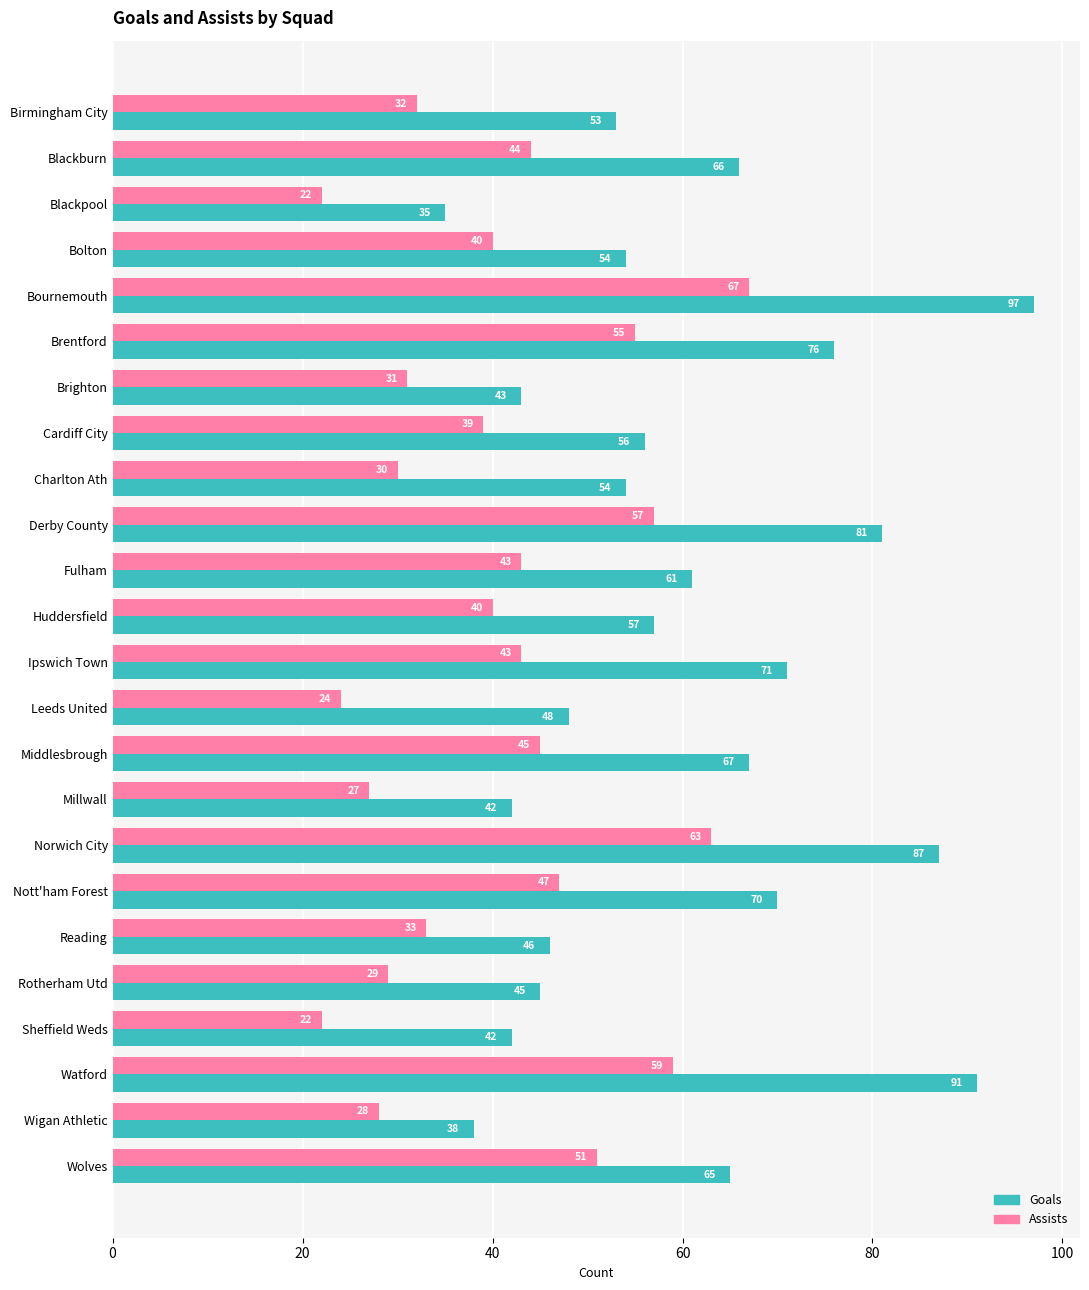

Rank the series by their maximum value, from lowest to highest.

Assists, Goals